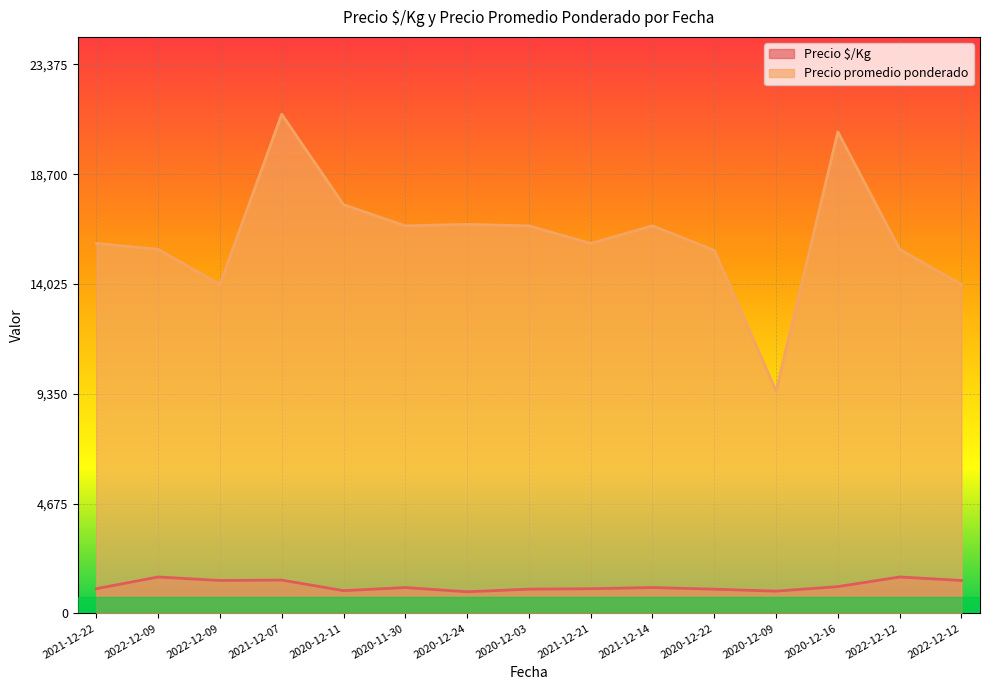

Reading right to left, extract all data points from this chart.

Precio $/Kg: 2022-12-12=0.1	2022-12-12=0.1	2020-12-16=0.0	2020-12-09=0.0	2020-12-22=0.0	2021-12-14=0.0	2021-12-21=0.0	2020-12-03=0.0	2020-12-24=0.0	2020-11-30=0.0	2020-12-11=0.0	2021-12-07=0.1	2022-12-09=0.1	2022-12-09=0.1	2021-12-22=0.0
Precio promedio ponderado: 2022-12-12=0.6	2022-12-12=0.7	2020-12-16=0.9	2020-12-09=0.4	2020-12-22=0.7	2021-12-14=0.7	2021-12-21=0.7	2020-12-03=0.7	2020-12-24=0.7	2020-11-30=0.7	2020-12-11=0.7	2021-12-07=0.9	2022-12-09=0.6	2022-12-09=0.7	2021-12-22=0.7